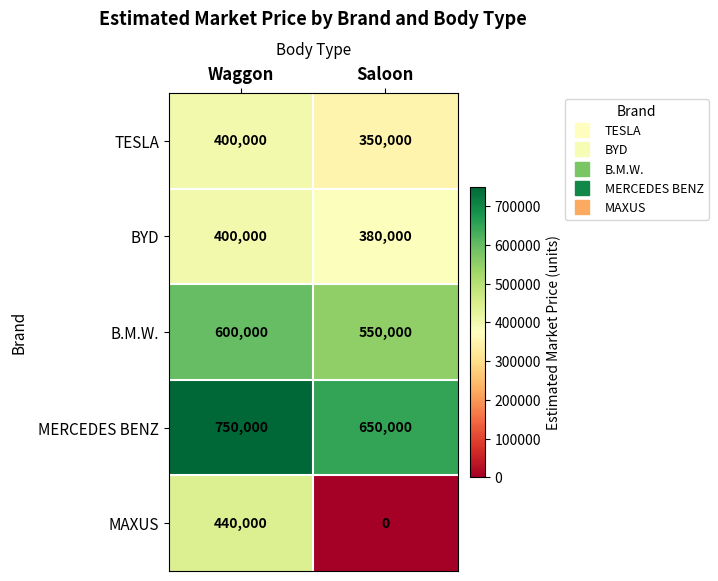

Which series has the largest total across all categories?

MERCEDES BENZ